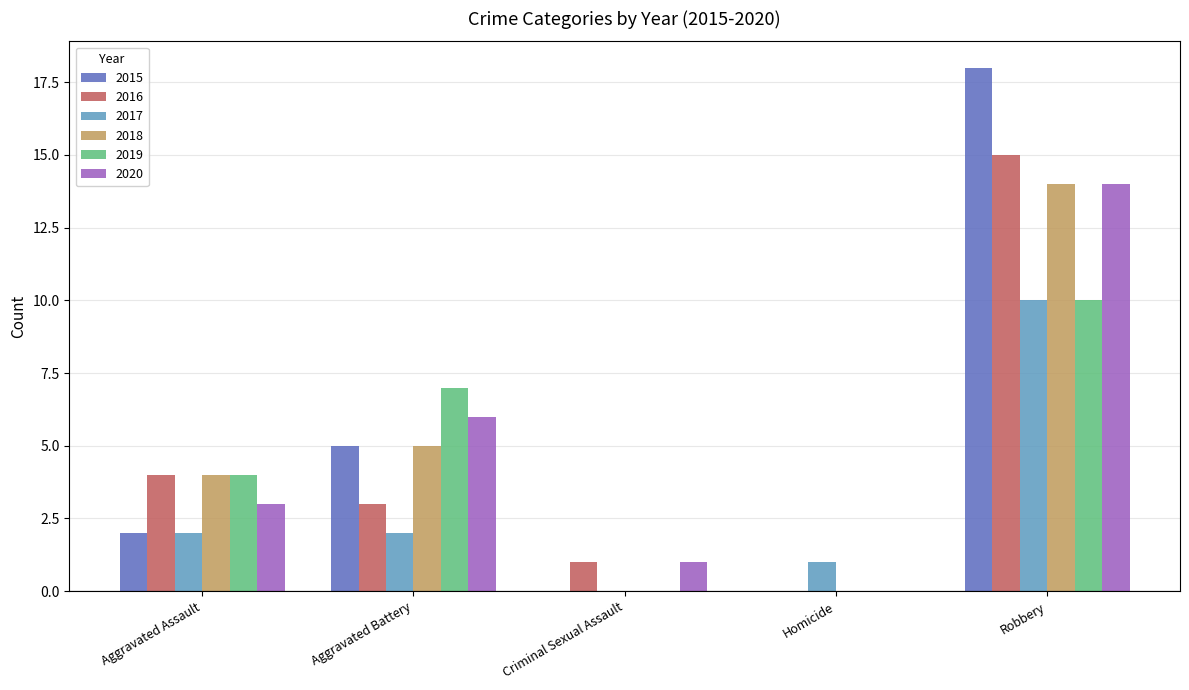

Reading right to left, what are all the values shown in this chart?

2015: 18	0	0	5	2
2016: 15	0	1	3	4
2017: 10	1	0	2	2
2018: 14	0	0	5	4
2019: 10	0	0	7	4
2020: 14	0	1	6	3